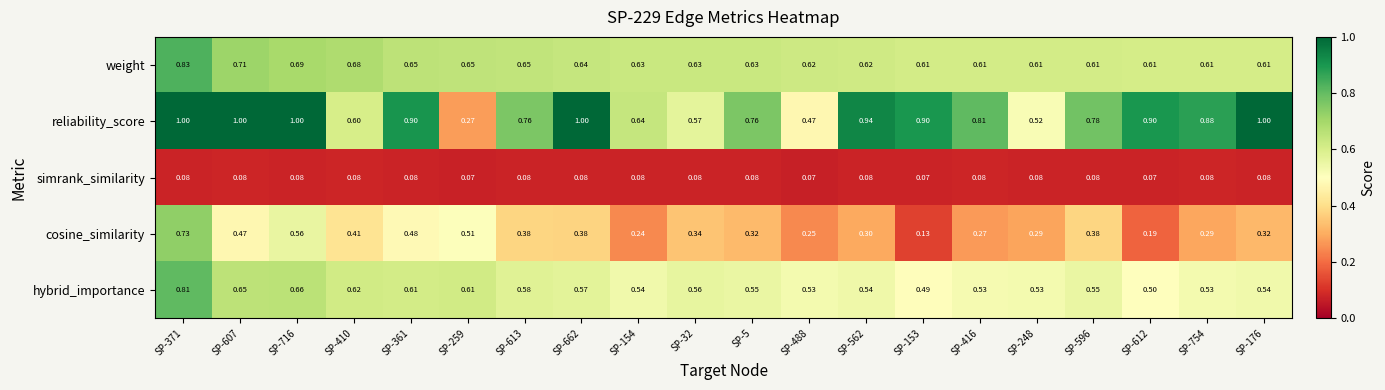

Which series changed the most between SP-607 and SP-596?

reliability_score